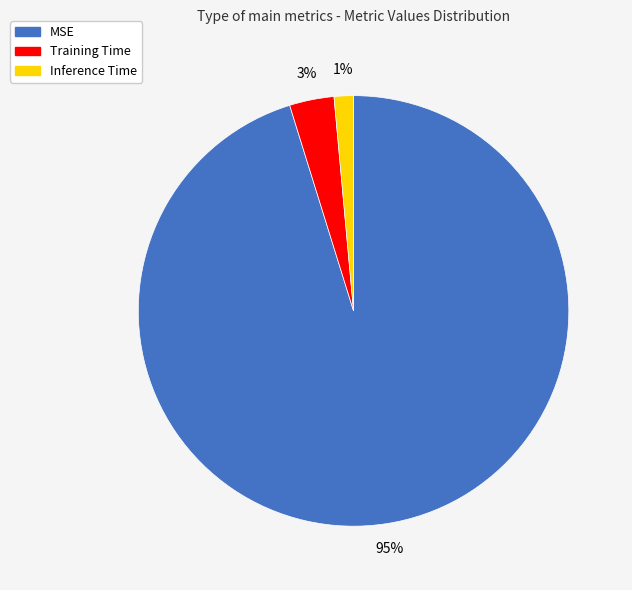

To the nearest percent, what is the average slice percentage?

33%